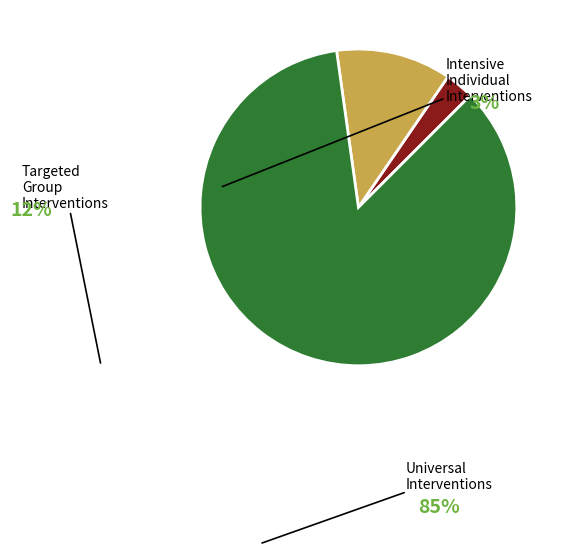

How many slices are in this pie chart?

3